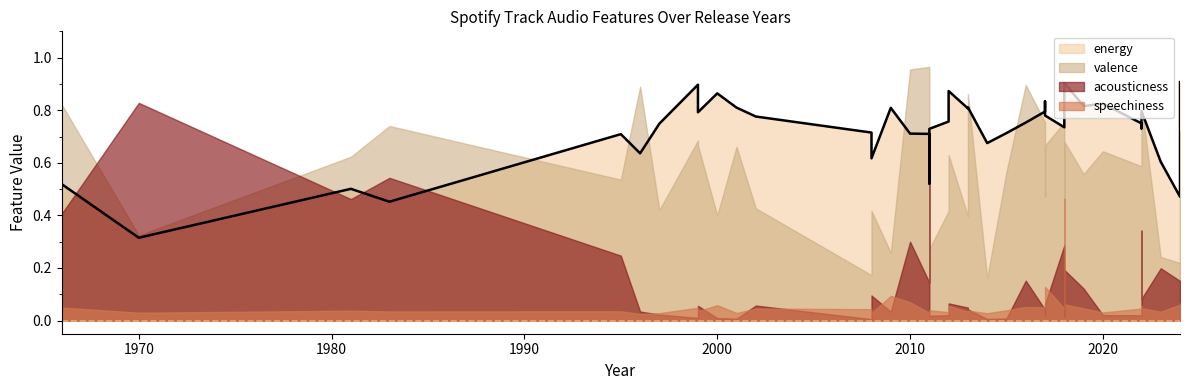

What is the total value across all series at 1999?

1.6